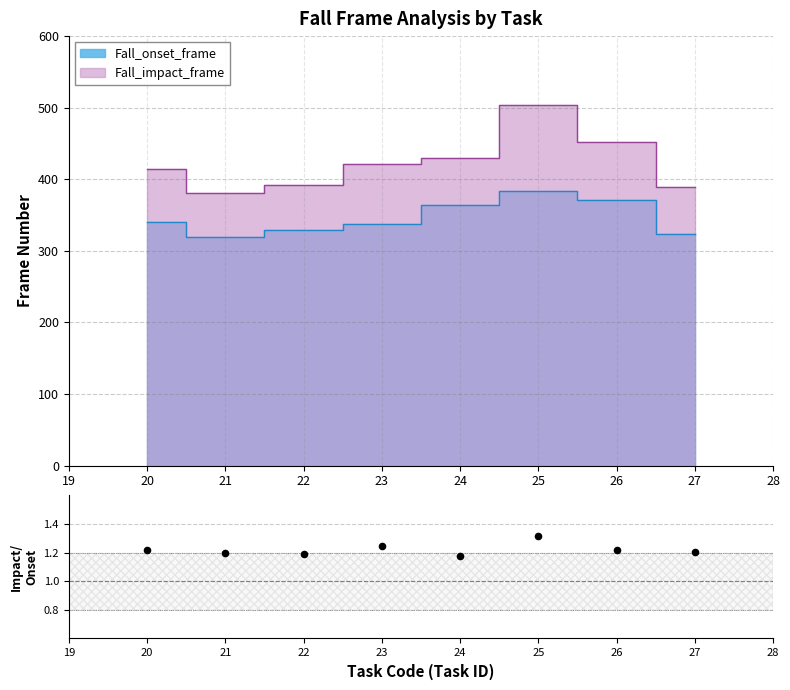

What is the ratio of the value at 25 to the value at 23?

1.1